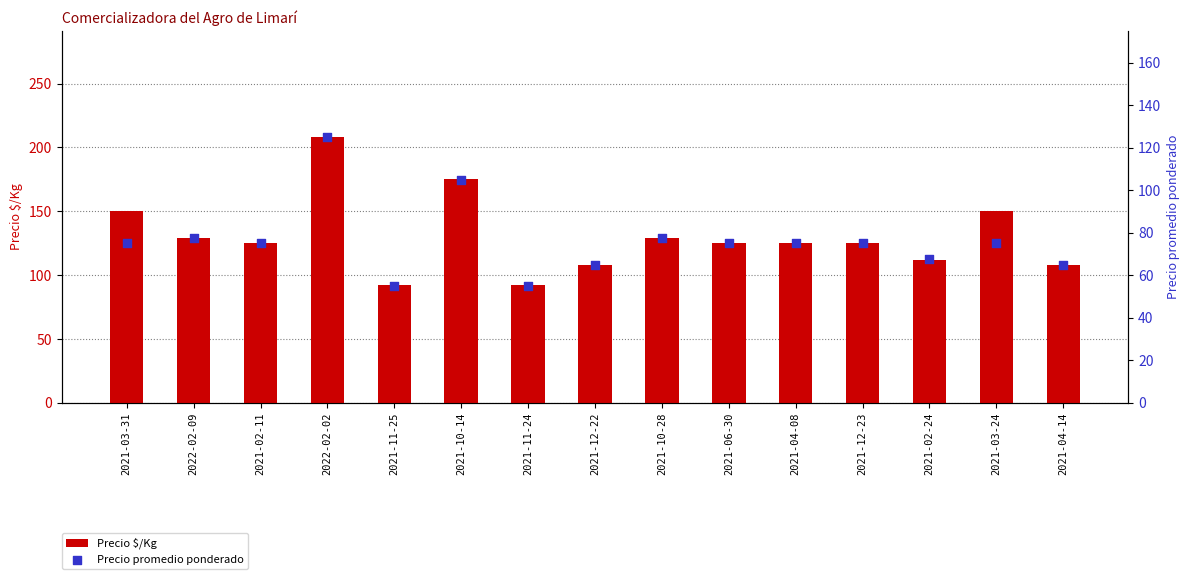

At which category is the sum across all series the highest?

2022-02-02